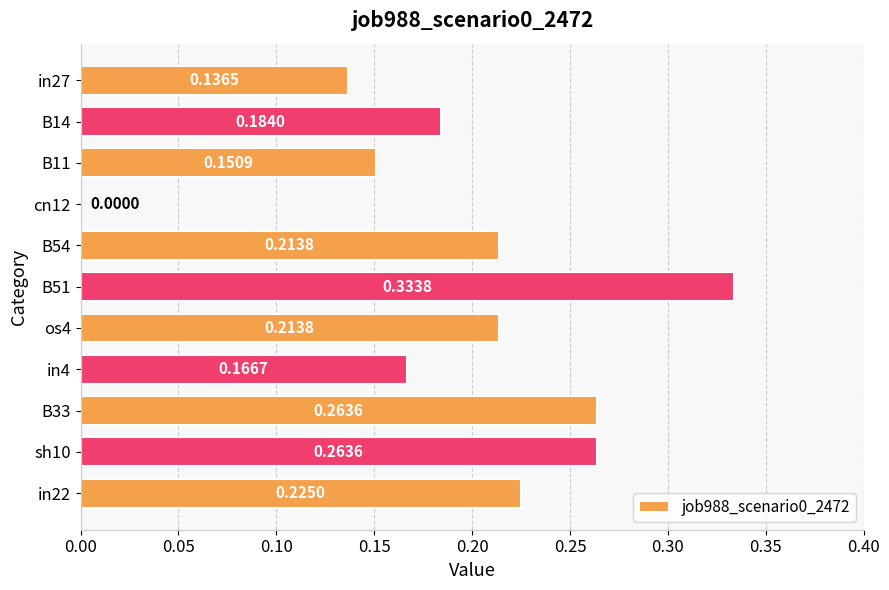

How many values are above zero?

10